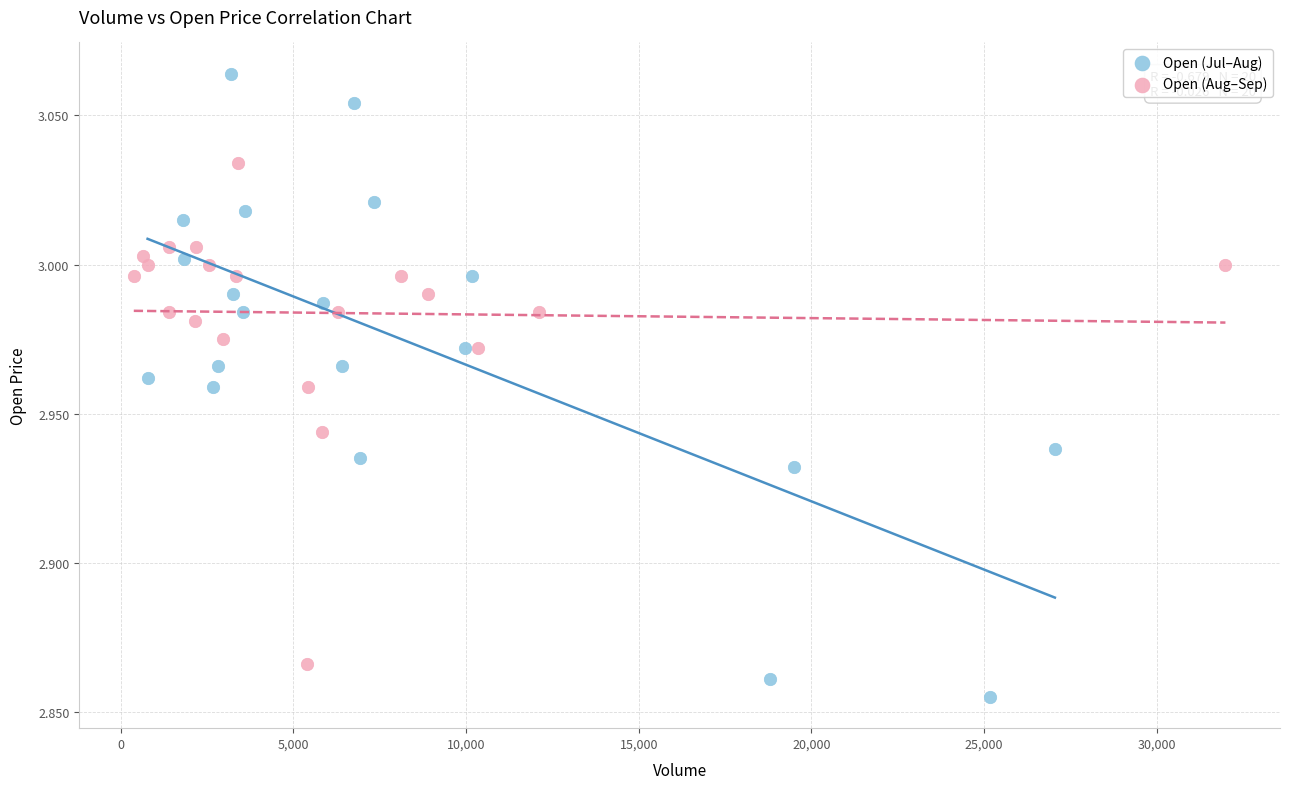

Which series contains the highest Y value?

Open (Jul–Aug)